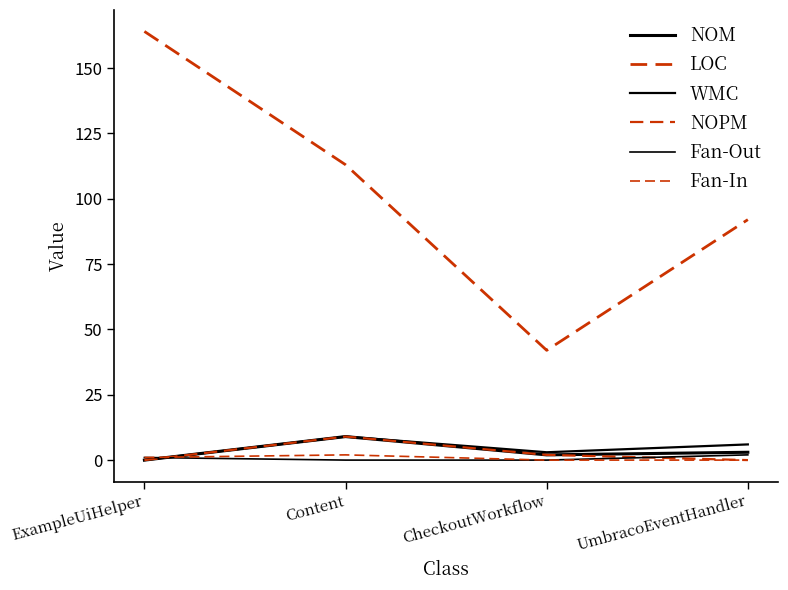

How many lines are shown in the chart?

6